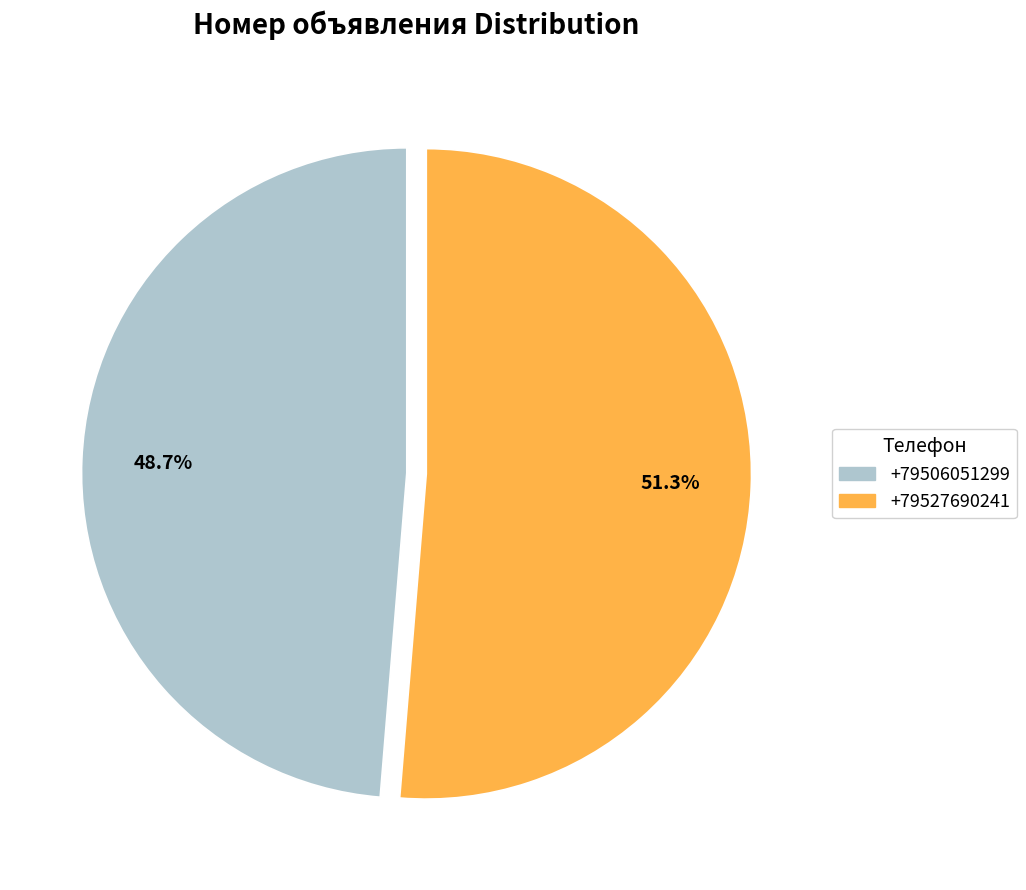

Is +79506051299 the majority of the pie?

No